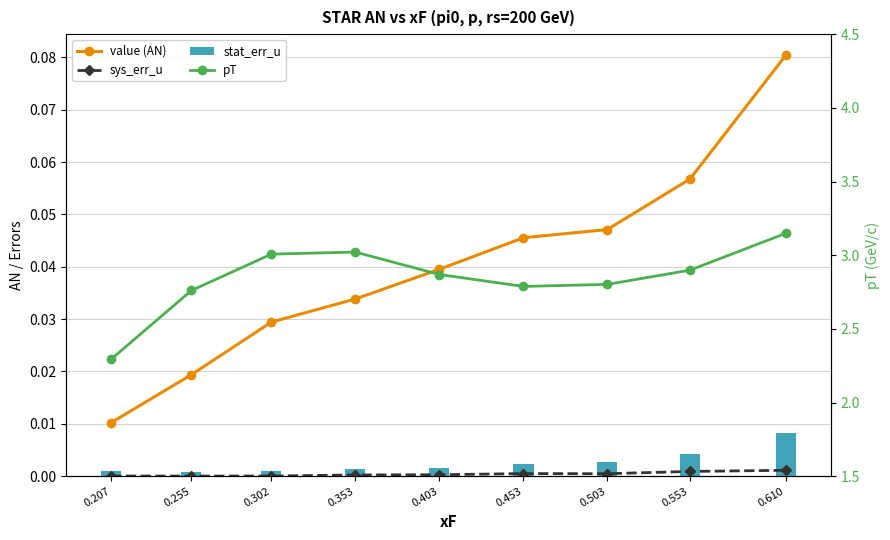

Where is stat_err_u nearest to the value 0?

0.255